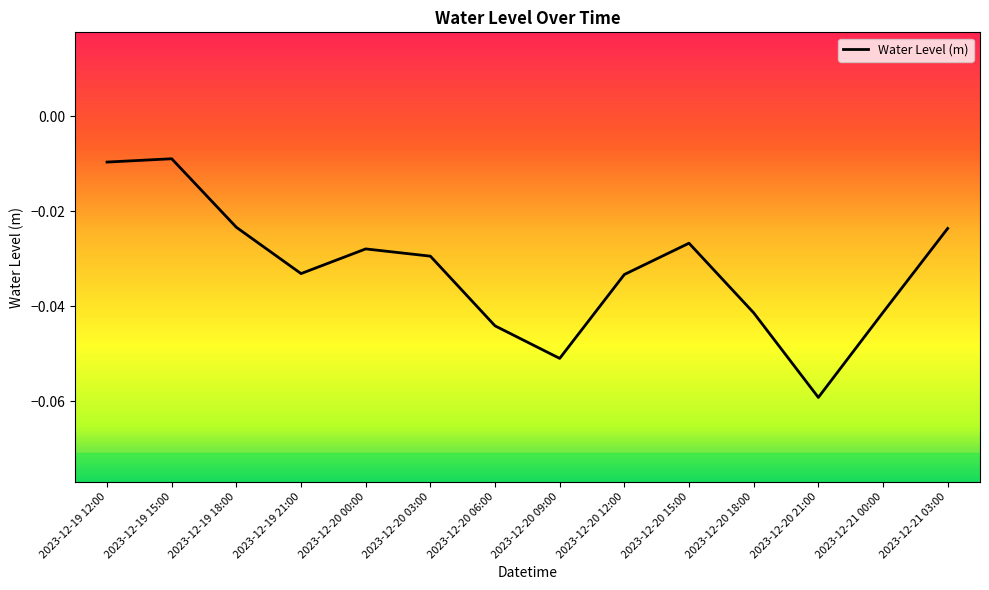

Between 2023-12-19 18:00 and 2023-12-20 06:00, which is larger?

2023-12-19 18:00